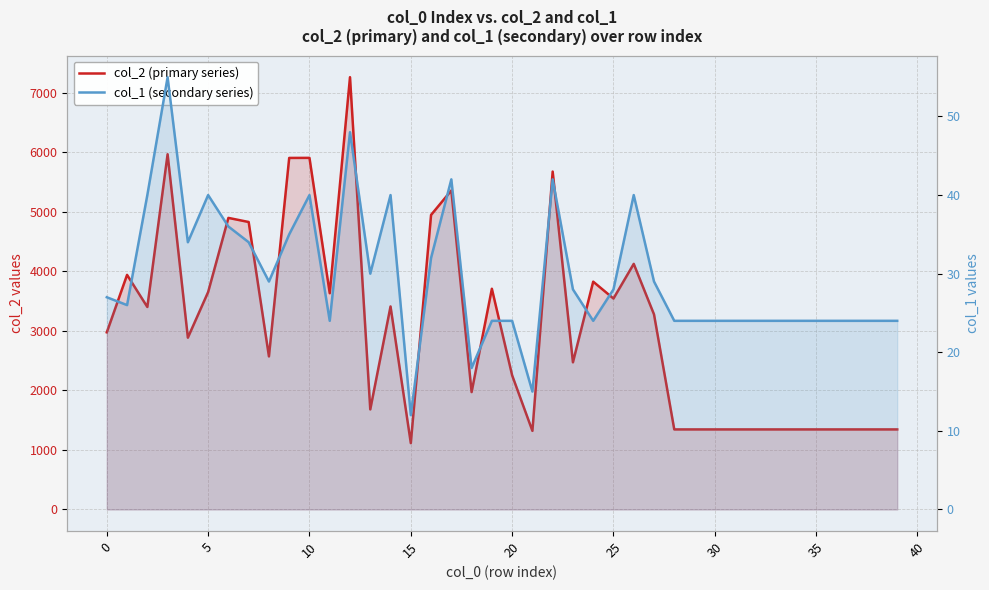

What are all the series names shown in the legend?

col_2 (primary series), col_1 (secondary series)